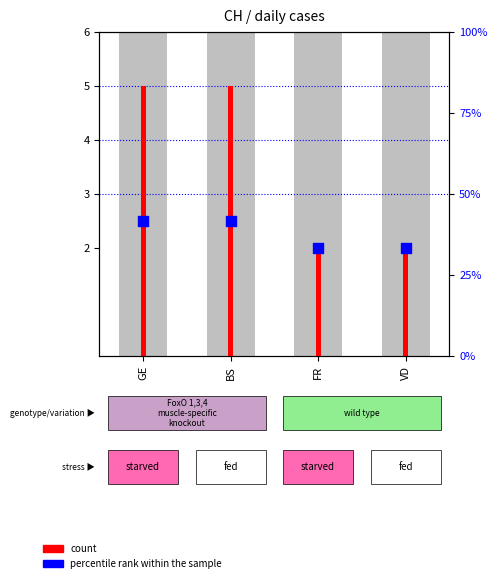

Which series reaches the minimum Y coordinate?

count